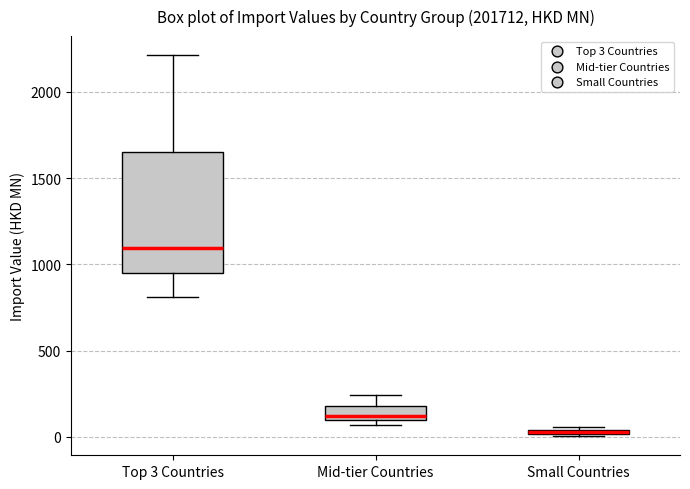

Where is the lower edge of the box for Top 3 Countries on the y-axis? The values are not printed on the chart, so give them approximately, as read against the axis.

950